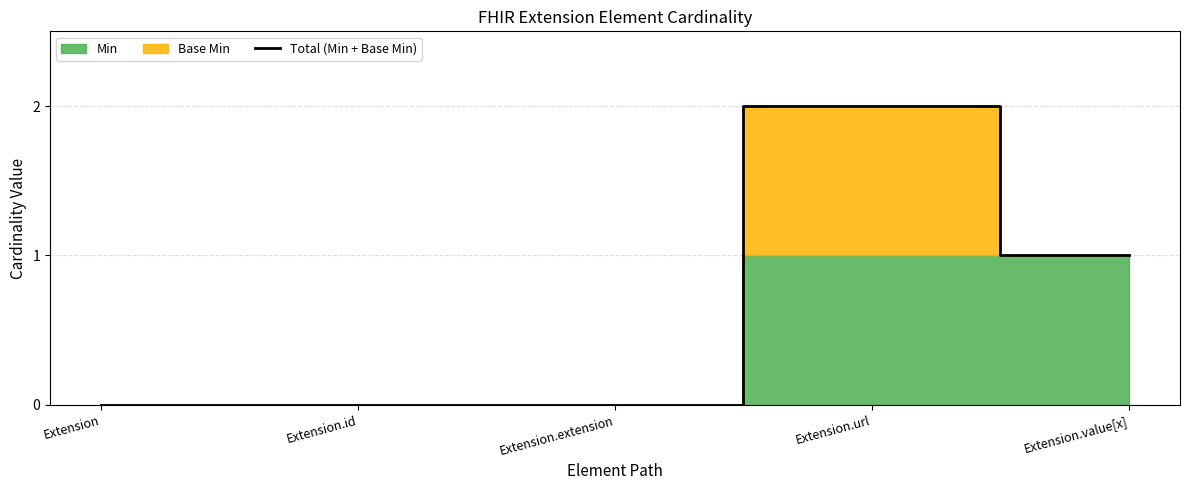

Between Extension and Extension.url, which is larger?

Extension.url